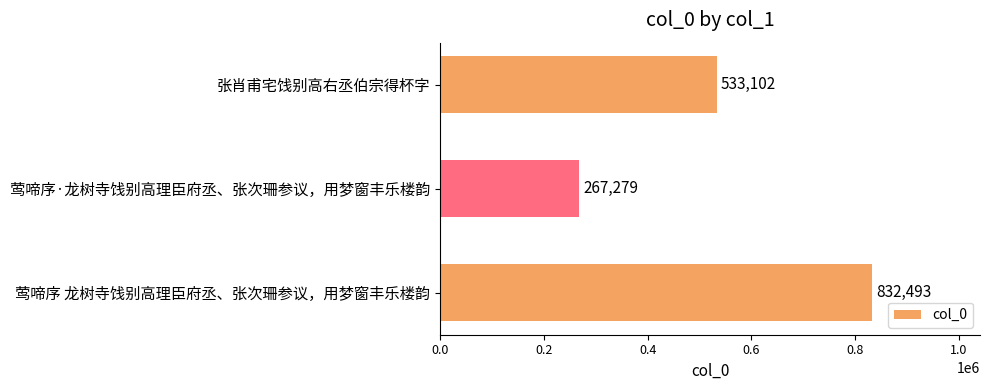

How many bars are there in total?

3